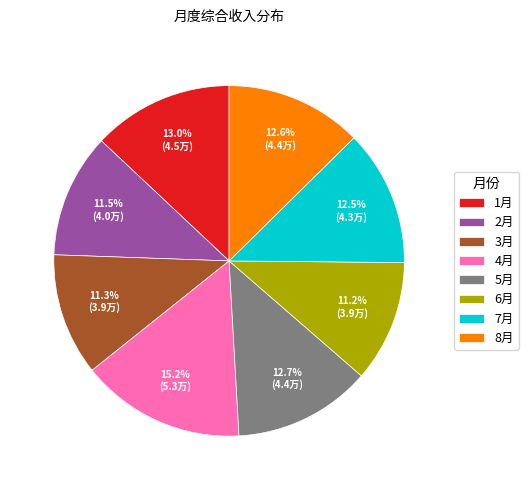

To the nearest percent, what percentage of the pie is 1月?

13%